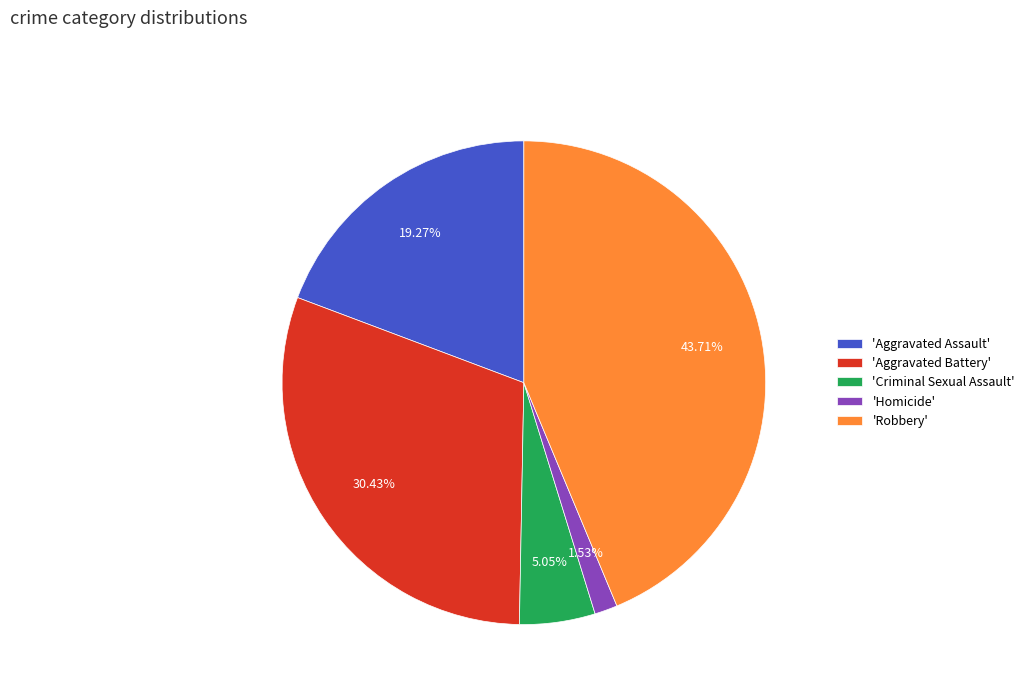

Which slice is the largest?

'Robbery'